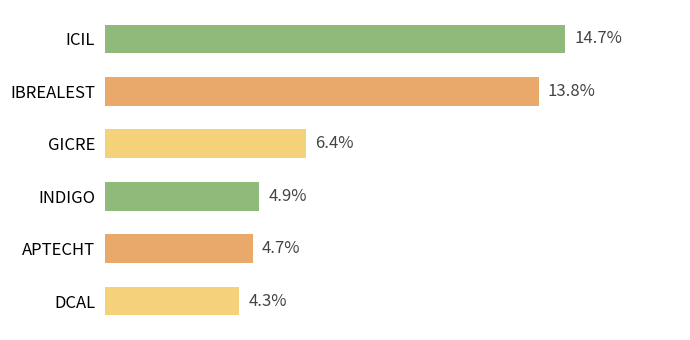

Which label corresponds to the smallest value in the chart?

DCAL